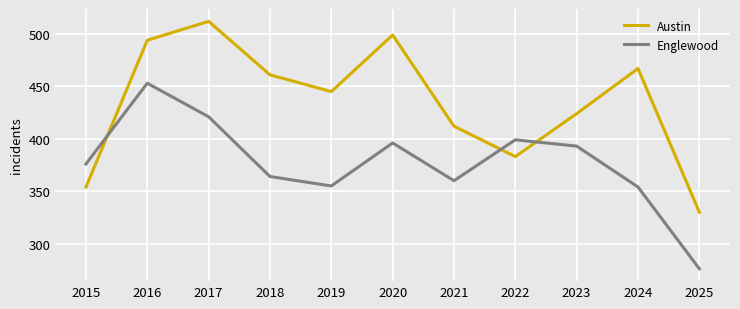

What is the minimum value for Englewood?

276